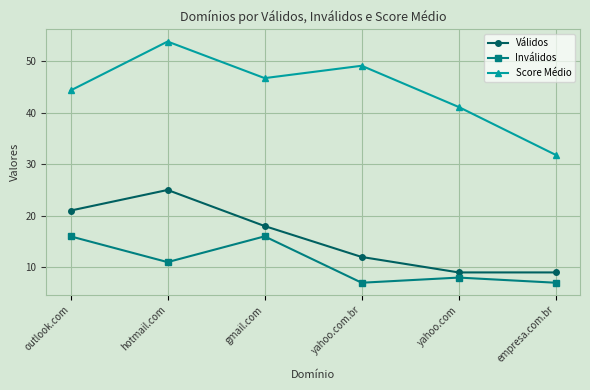

What is the label of the 3rd point from the right?

yahoo.com.br